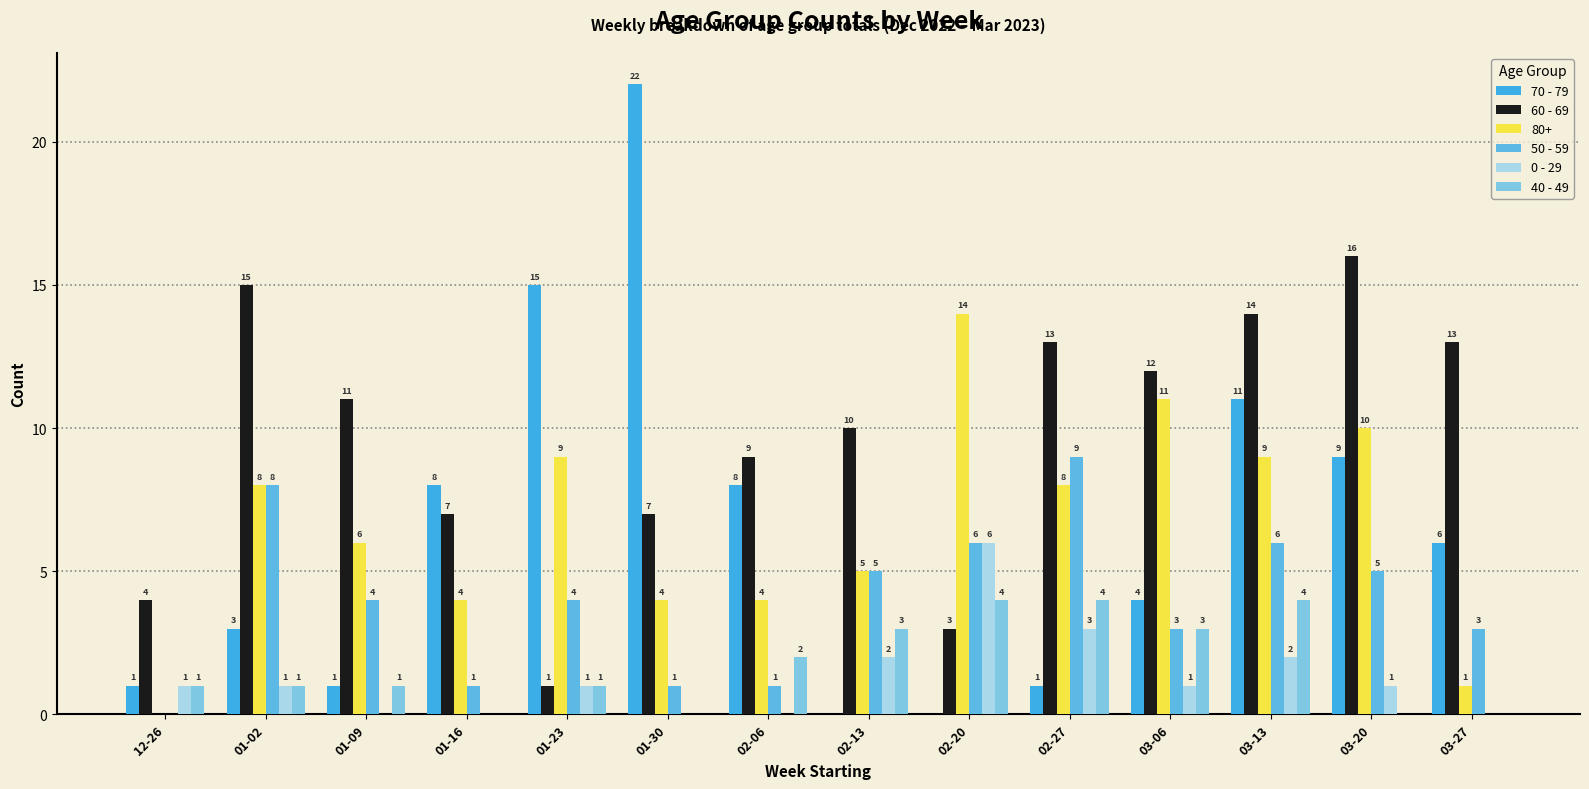

What are all the series names shown in the legend?

70 - 79, 60 - 69, 80+, 50 - 59, 0 - 29, 40 - 49